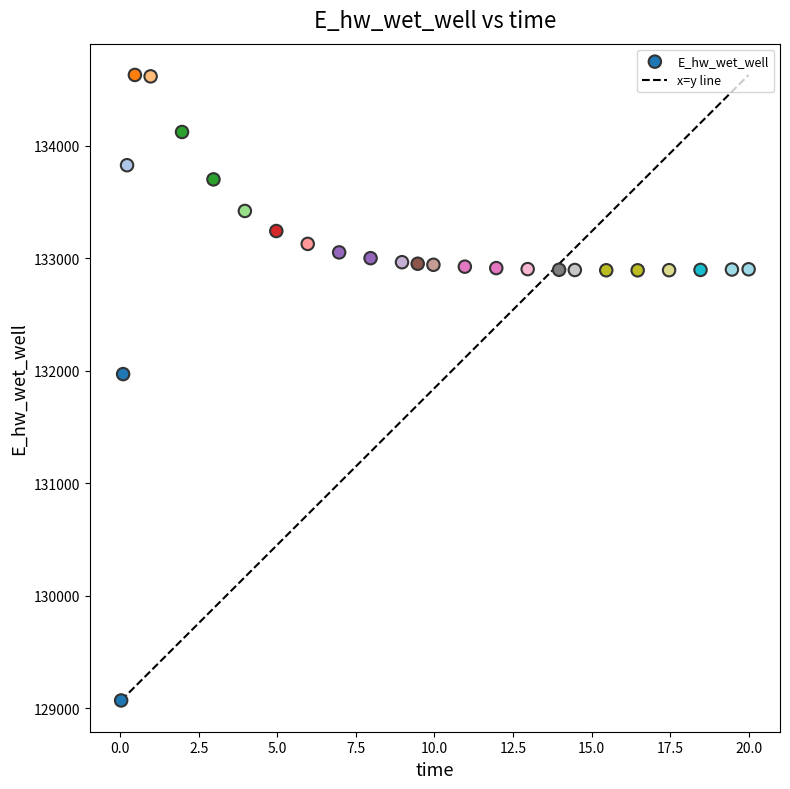

What is the range of Y values (max minus min)?

5558.1